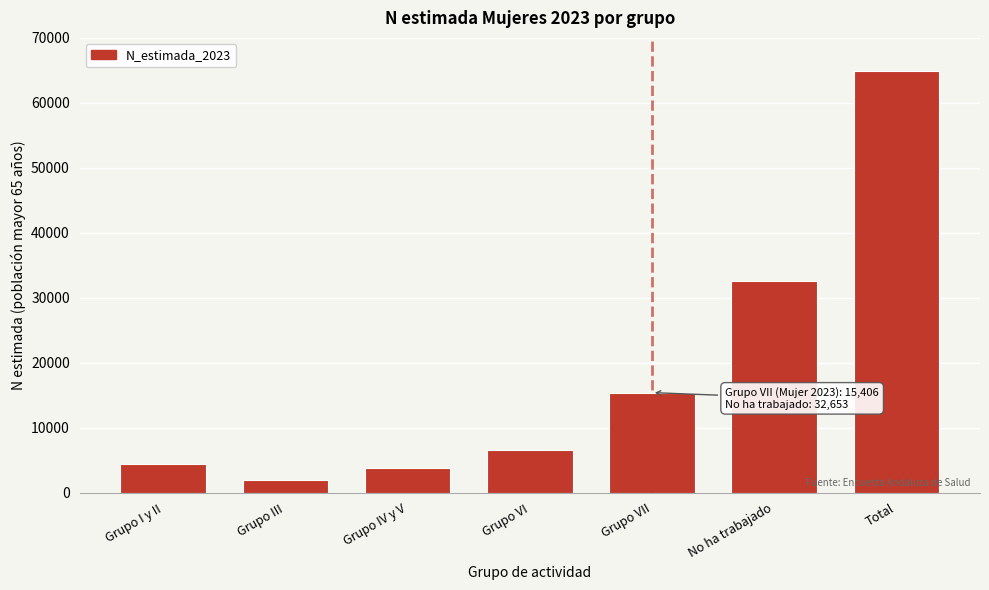

Reading left to right, transcribe all the data shown in this chart.

4409	1952	3865	6600	15406	32653	64884